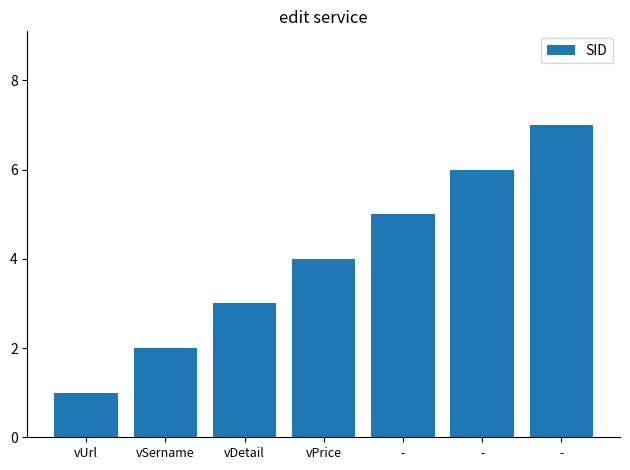

Where is the data nearest to the value 4?

vPrice